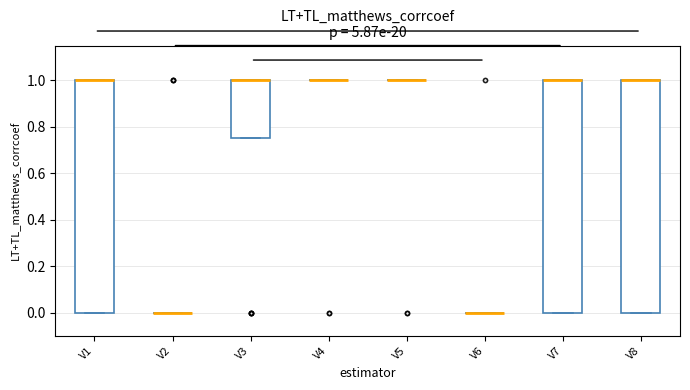

Reading left to right, transcribe this box plot: for each box, give where its median line is, the range the box spans, and where its two whiskers end, as read against the y-axis. The values are not printed on the chart, so give them approximately, as read against the axis.

V1: median 1.00 (drawn on the box's upper edge), box 0.00 to 1.00, whiskers 0.00 to 1.00
V2: box collapsed to a line at 0.00, whiskers 0.00 to 0.00
V3: median 1.00 (drawn on the box's upper edge), box 0.76 to 1.00, whiskers 0.76 to 1.00
V4: box collapsed to a line at 1.00, whiskers 1.00 to 1.00
V5: box collapsed to a line at 1.00, whiskers 1.00 to 1.00
V6: box collapsed to a line at 0.00, whiskers 0.00 to 0.00
V7: median 1.00 (drawn on the box's upper edge), box 0.00 to 1.00, whiskers 0.00 to 1.00
V8: median 1.00 (drawn on the box's upper edge), box 0.00 to 1.00, whiskers 0.00 to 1.00